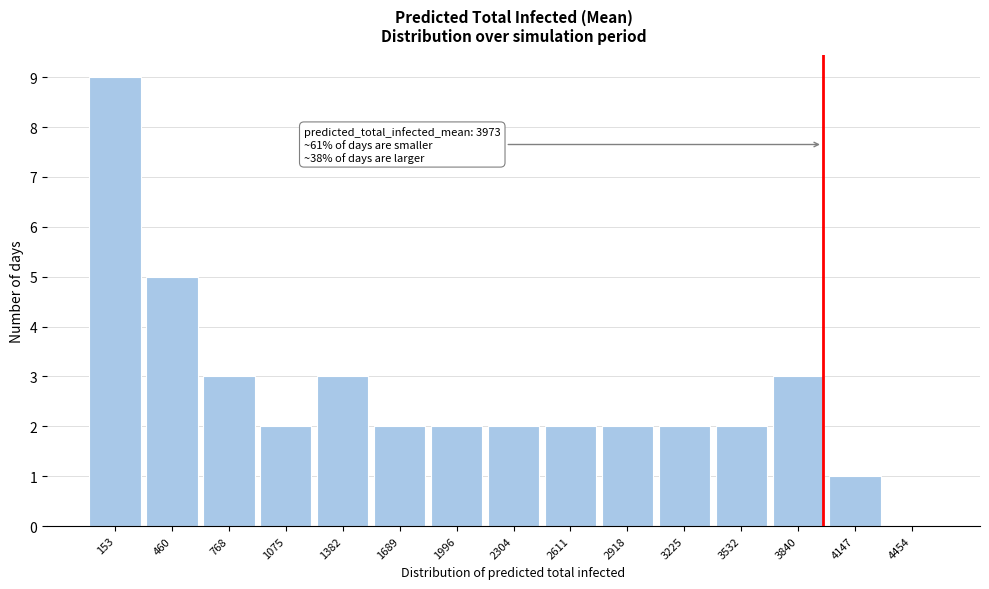

Over which range of the x-axis is the bar tallest?

0 to 300